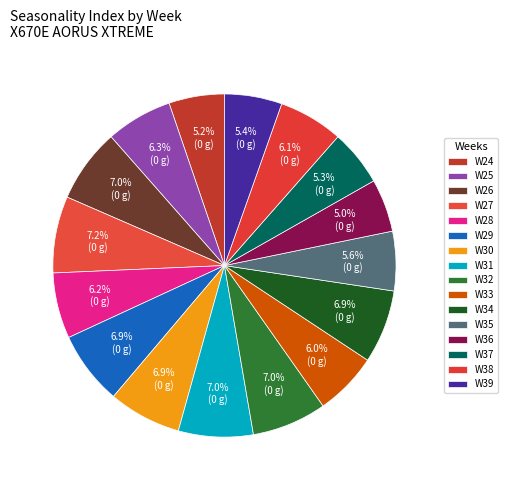

To the nearest percent, what is the combined percentage of W31 and W29?

14%